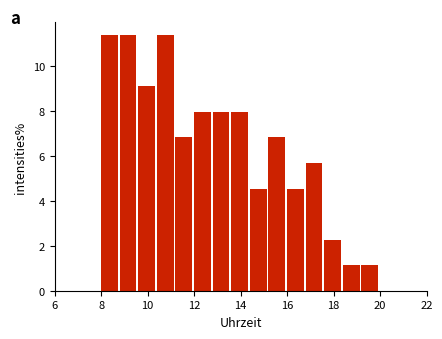

Reading left to right, list every bar in this chart as the range it spans on the x-axis followed by its height. The values are not printed on the chart, so give them approximately, as read against the axis.

8.0 to 8.8: 11.4
8.8 to 9.6: 11.4
9.6 to 10.4: 9.0
10.4 to 11.2: 11.4
11.2 to 12.0: 6.8
12.0 to 12.8: 8.0
12.8 to 13.6: 8.0
13.6 to 14.4: 8.0
14.4 to 15.2: 4.6
15.2 to 16.0: 6.8
16.0 to 16.8: 4.6
16.8 to 17.6: 5.6
17.6 to 18.4: 2.2
18.4 to 19.2: 1.2
19.2 to 20.0: 1.2